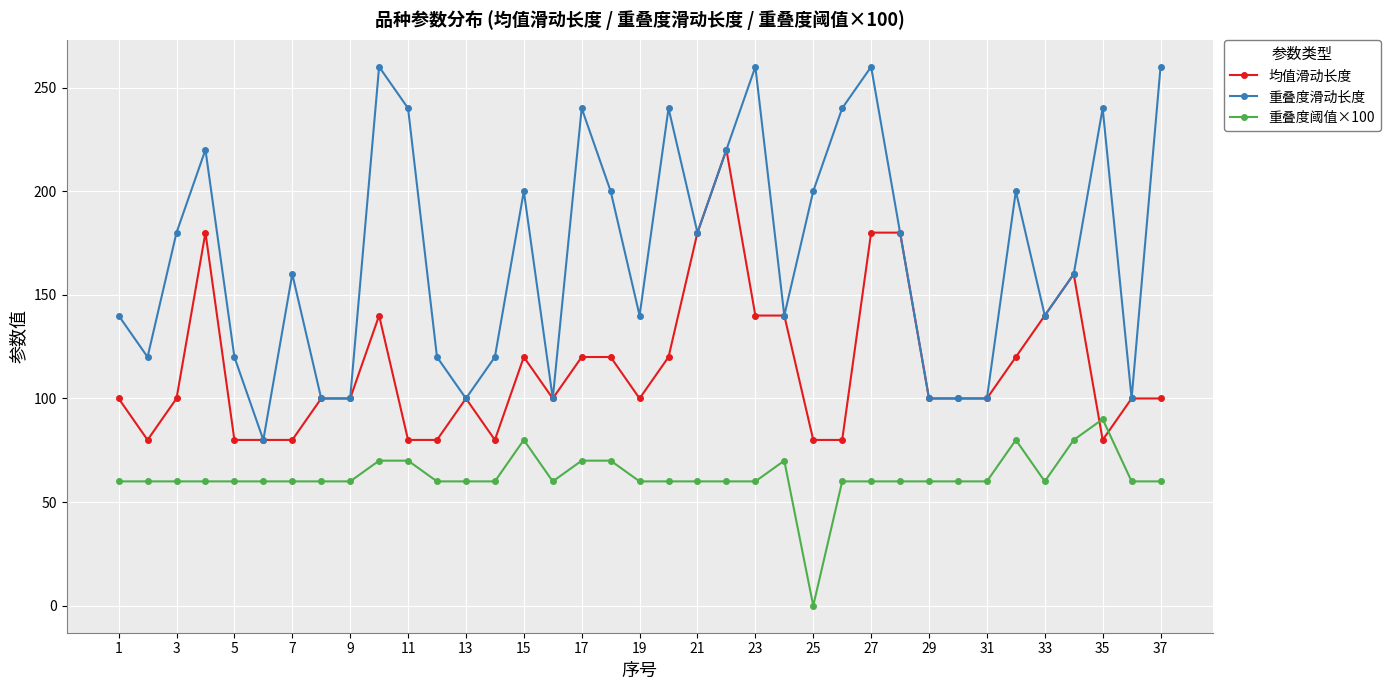

Which series has the largest total across all categories?

重叠度滑动长度